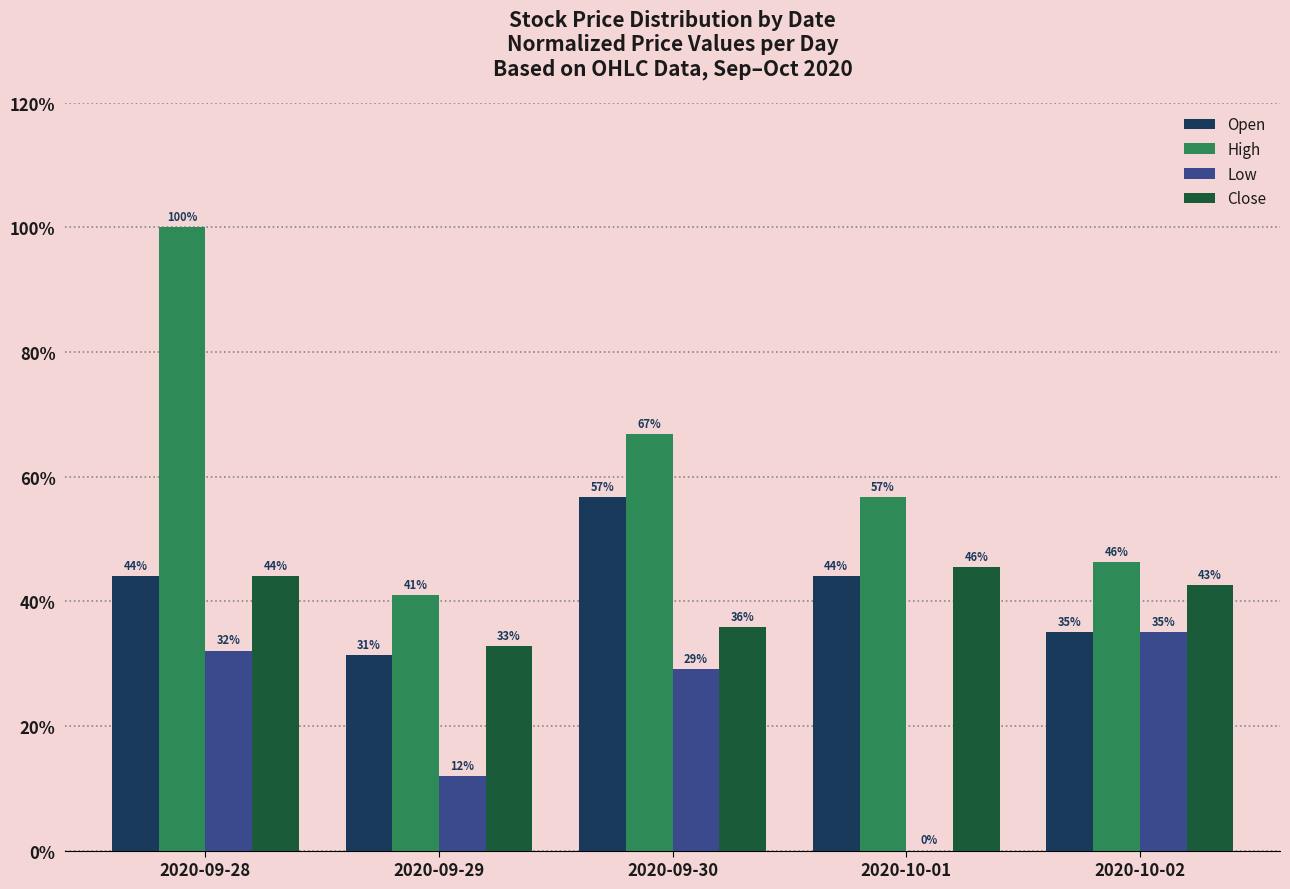

What are all the series names shown in the legend?

Open, High, Low, Close